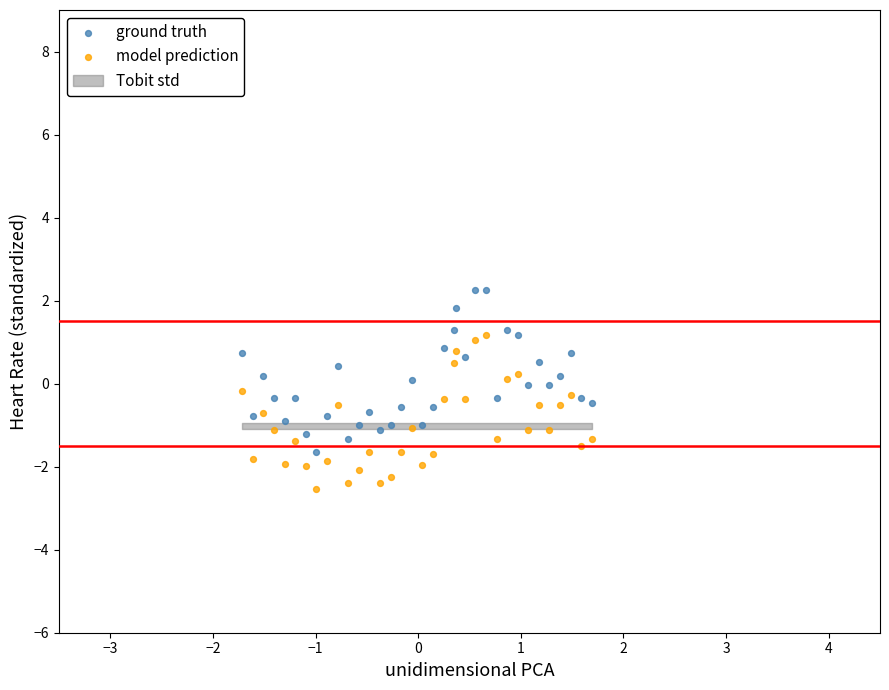

Across all data points, what is the range of Y values (max minus min)?

4.8